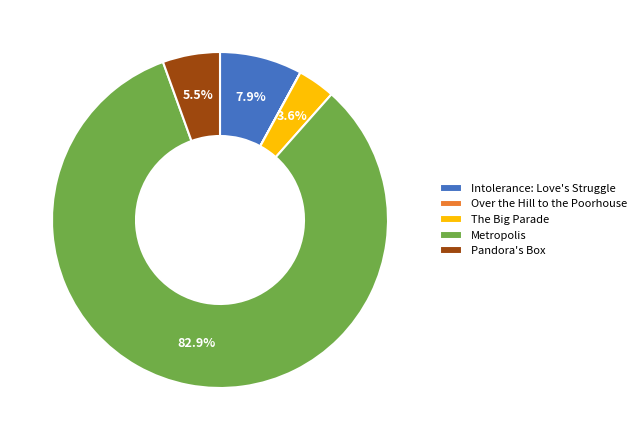

What percentage is NOT represented by The Big Parade?

96.4%